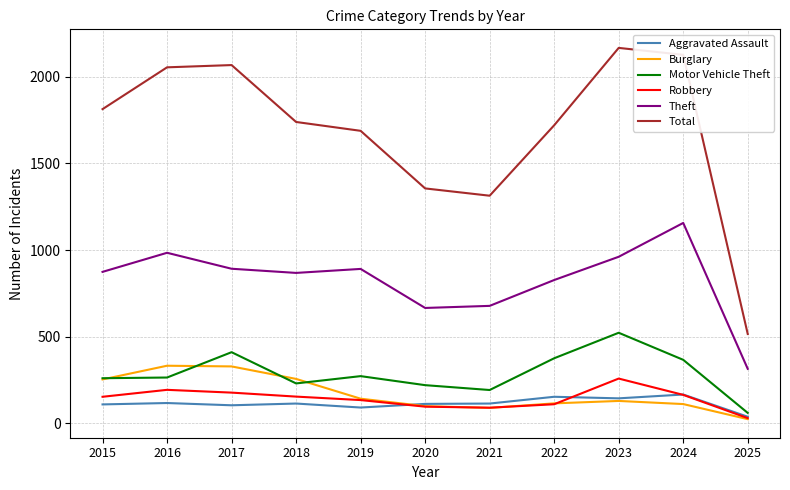

What is the spread (max minus min) of values at 2017?

1961